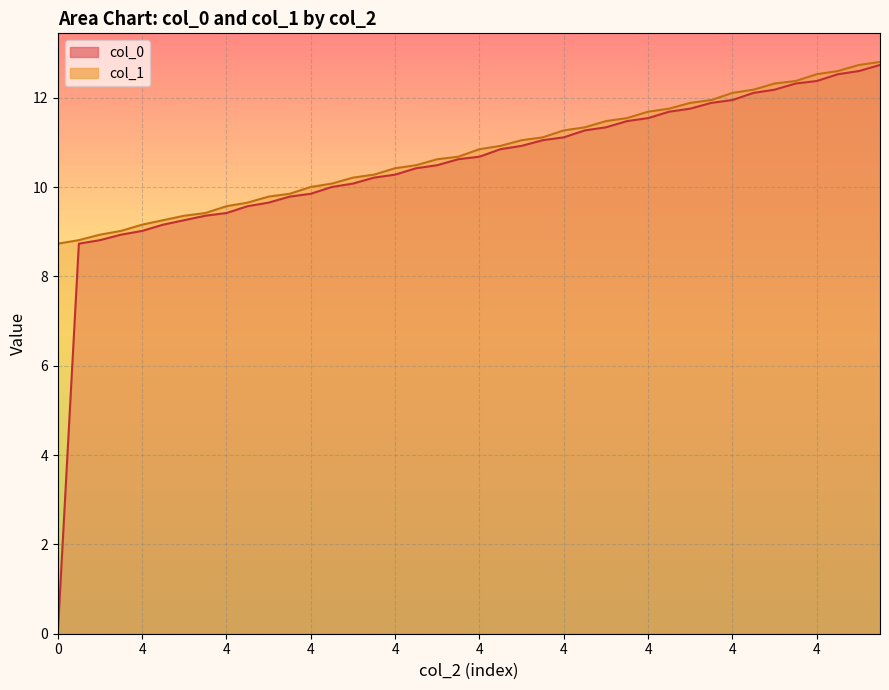

List the series in order of their peak value, lowest first.

col_0, col_1